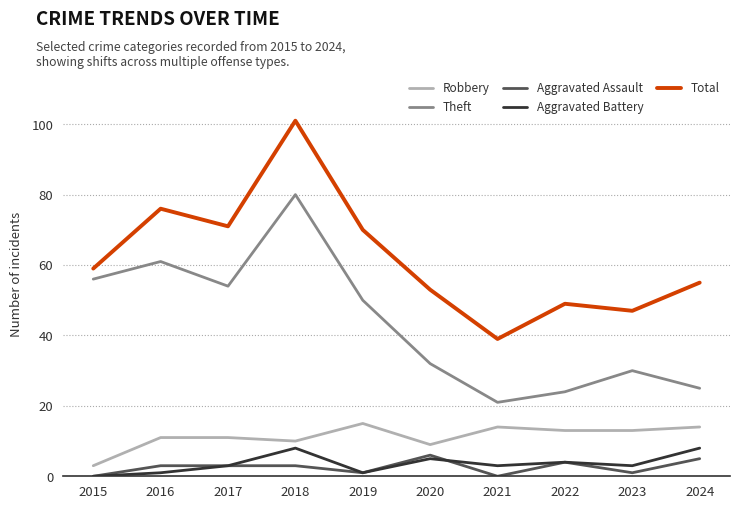

What is the approximate value of Robbery at 2017?

11